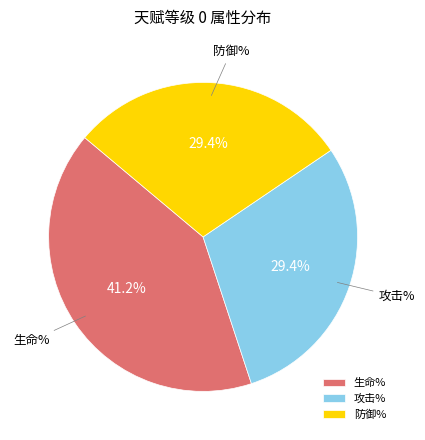

Which category has the biggest portion of the pie?

生命%